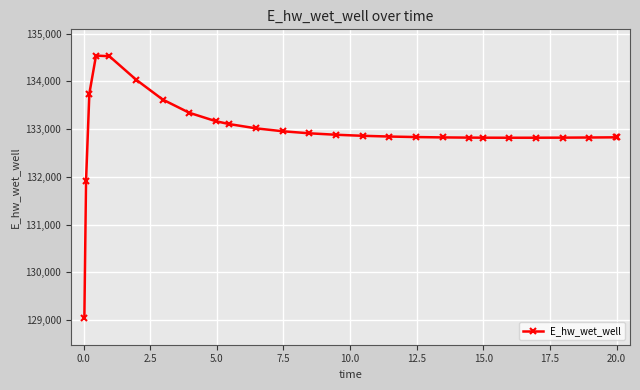

How many data points does each series have?

26